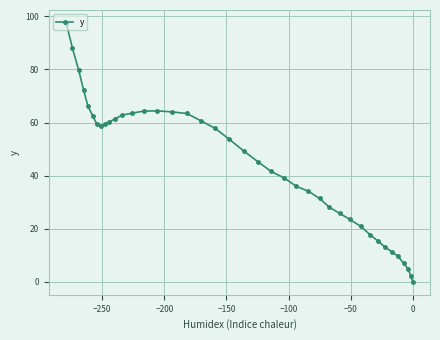

What is the sum of all values?

1775.6